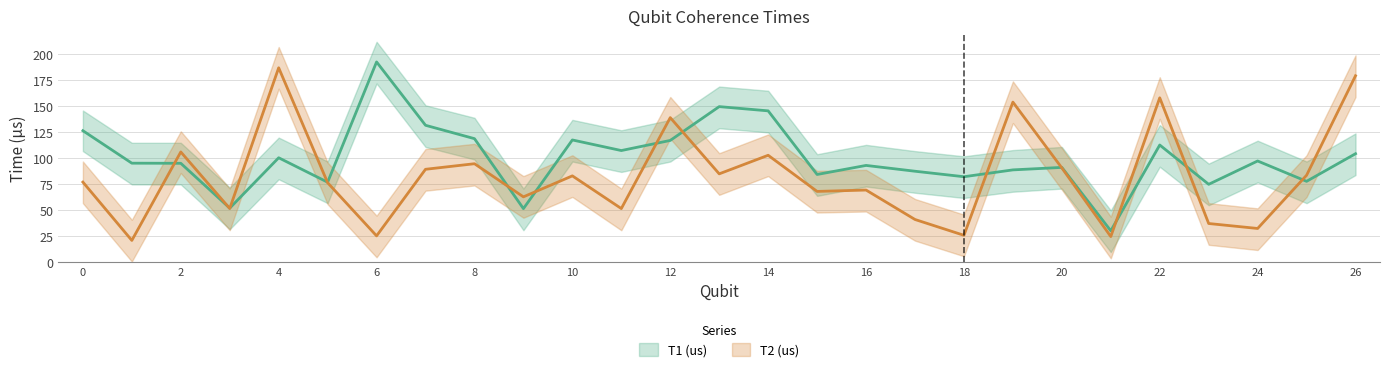

At how many categories does at least one series exceed 189?

1